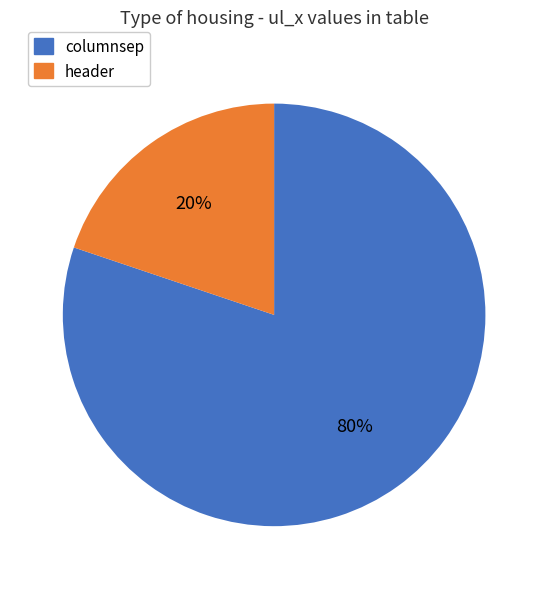

Does columnsep represent more than half of the total?

Yes